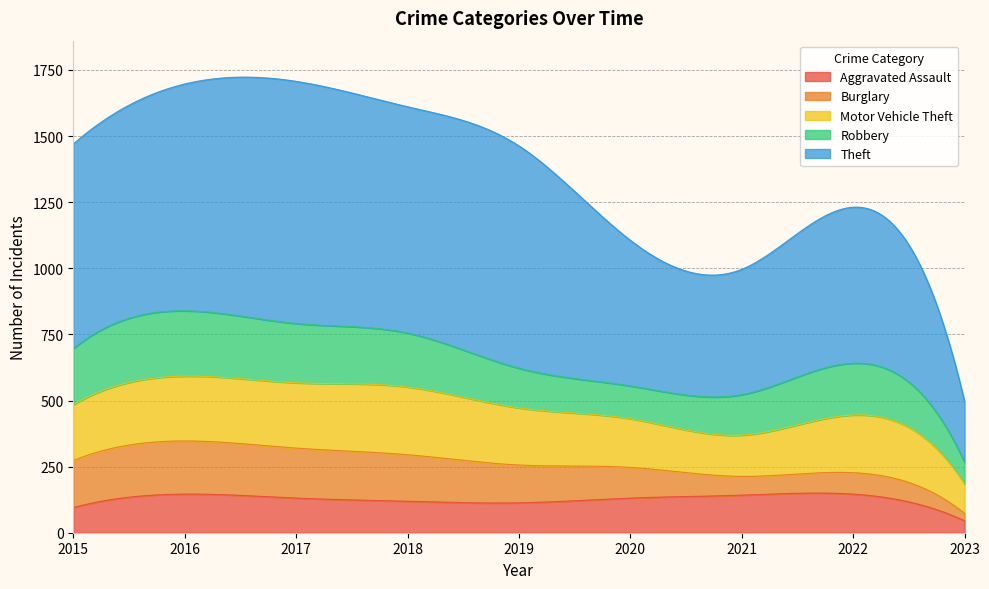

What is the maximum value for Aggravated Assault?

150.0